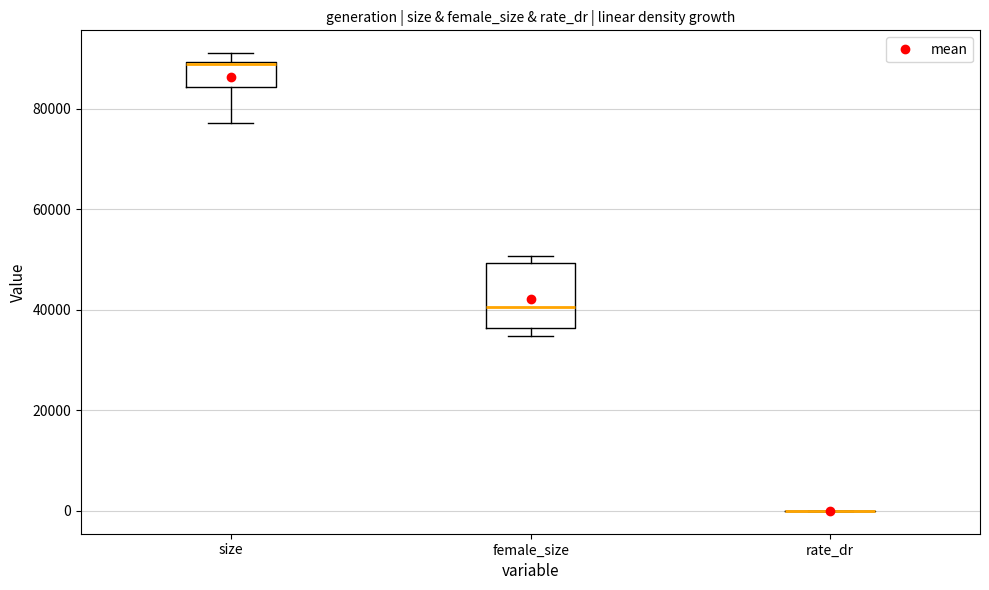

Reading left to right, read every box against the y-axis: the position of its median line, the range the box covers, and the ends of its whiskers. The values are not printed on the chart, so give them approximately, as read against the axis.

size: median 88000 (drawn on the box's upper edge), box 84000 to 90000, whiskers 78000 to 92000
female_size: median 40000, box 36000 to 50000, whiskers 34000 to 50000 (just above the box's upper edge)
rate_dr: box collapsed to a line at 0, whiskers 0 to 0